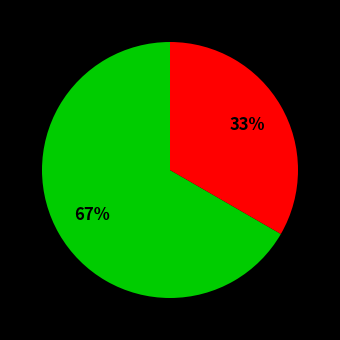

Is there any slice that represents more than half of the pie?

Yes